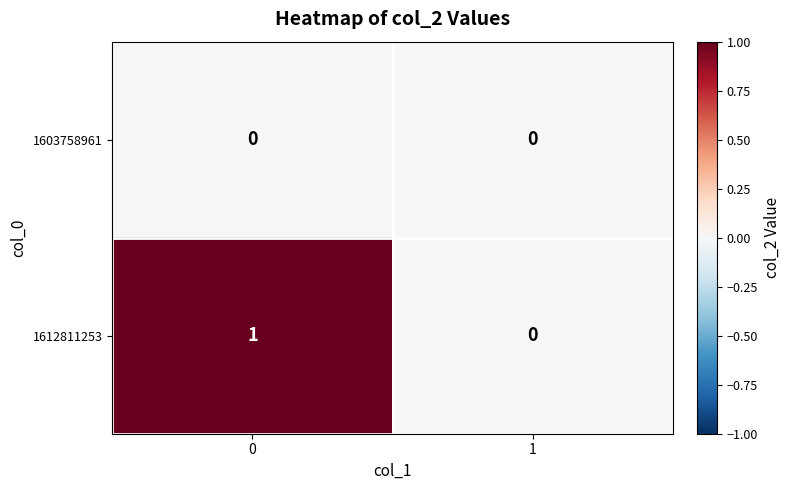

List the series in order of their peak value, lowest first.

1603758961, 1612811253